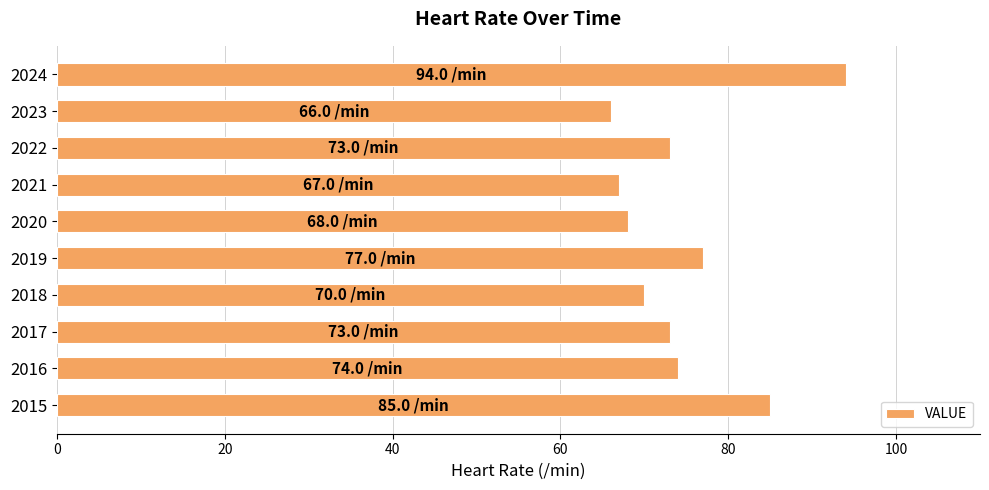

Is it true that the value at 2024 is 33?

False